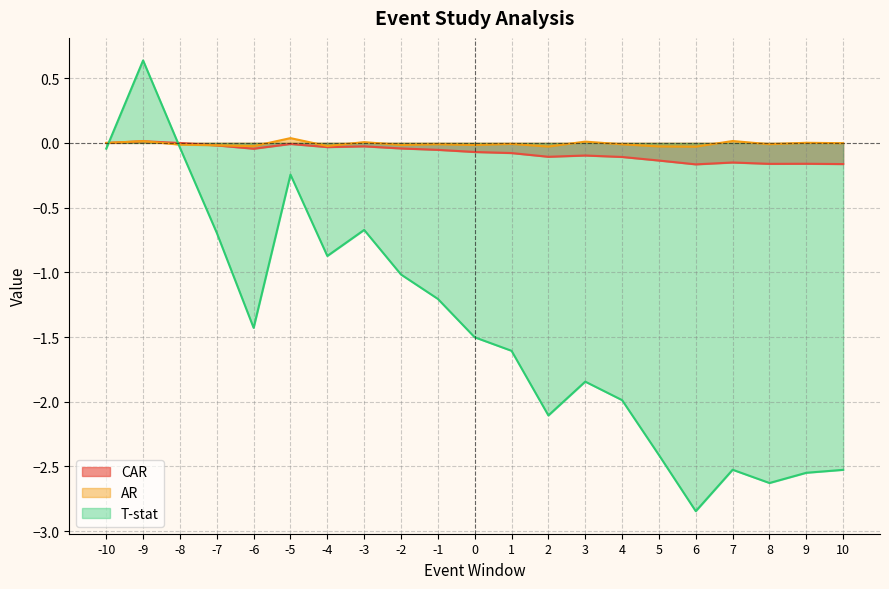

List the series in order of their peak value, highest first.

T-stat, AR, CAR